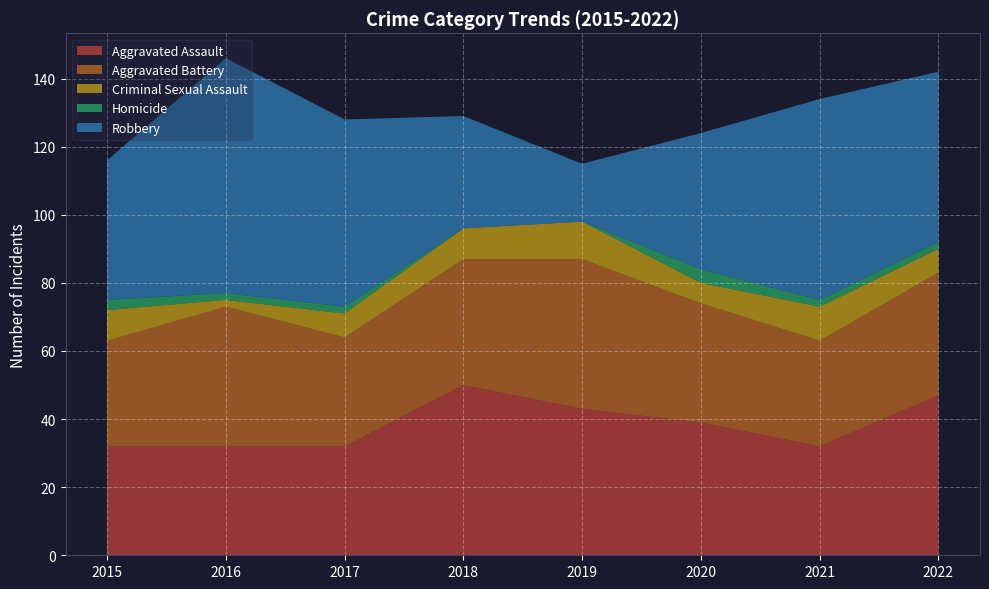

Reading left to right, transcribe all the data shown in this chart.

Aggravated Assault: 32	32	32	50	43	39	32	47
Aggravated Battery: 31	41	32	37	44	35	31	36
Criminal Sexual Assault: 9	2	7	9	11	6	10	7
Homicide: 3	2	2	0	0	4	2	2
Robbery: 41	69	55	33	17	40	59	50